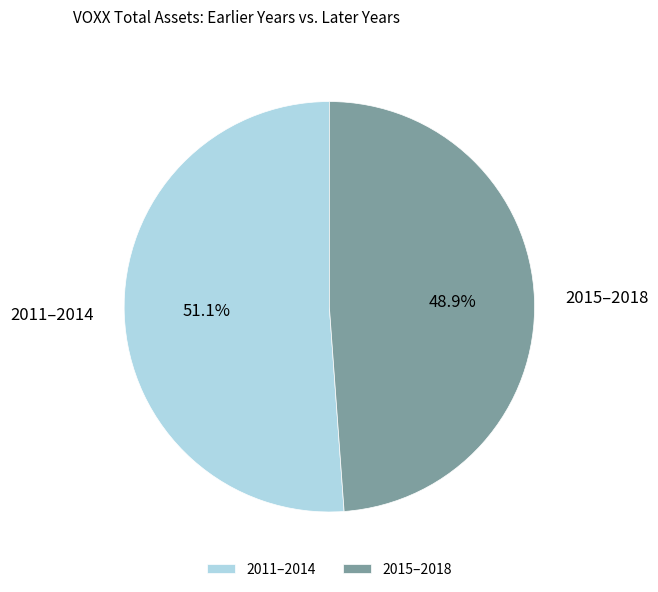

To the nearest percent, what is the difference between the largest and smallest slice percentages?

2%